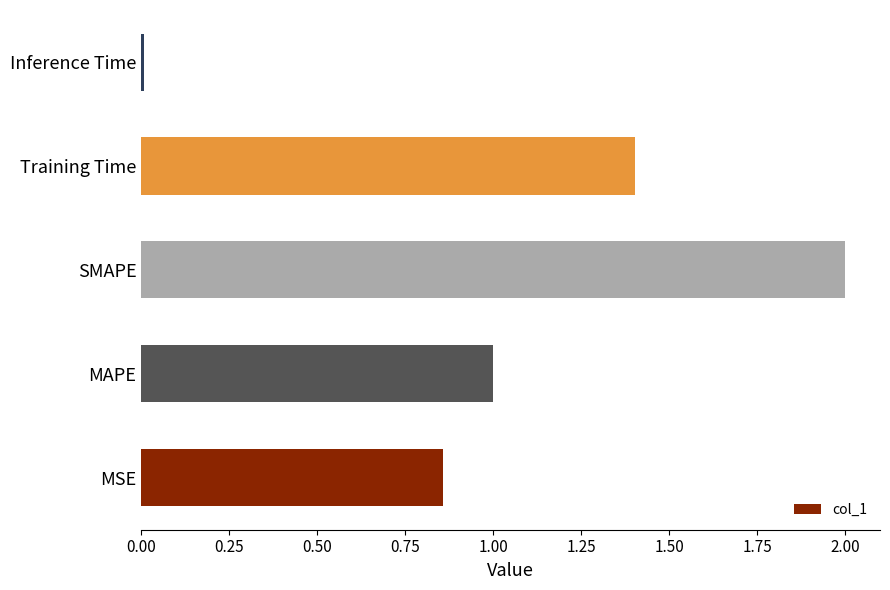

The value at MAPE is 1.7. True or false?

False